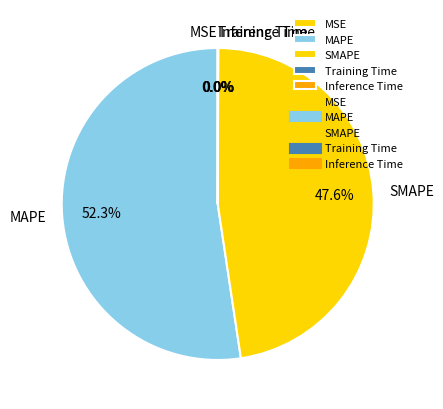

Is there a majority slice in this chart?

Yes